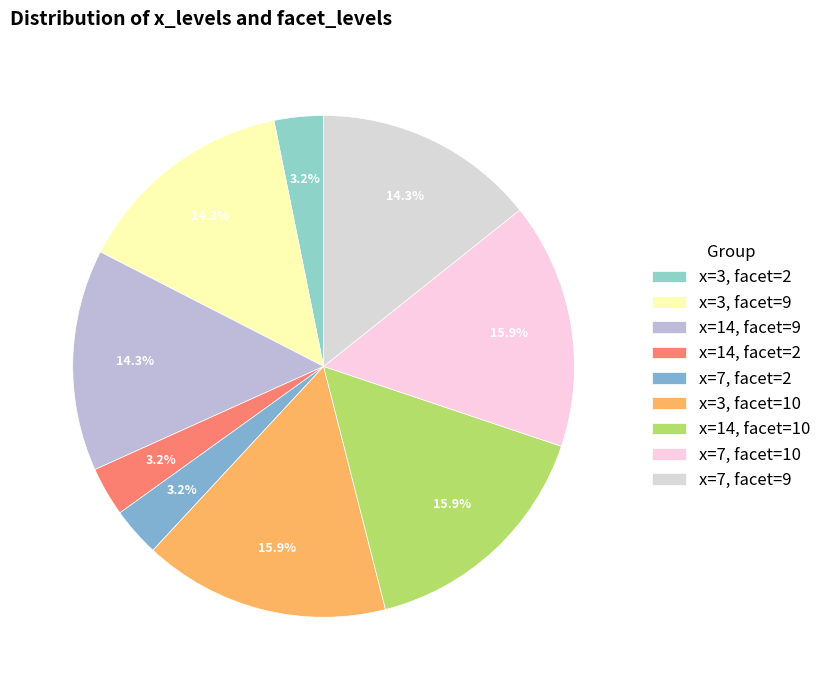

True or false: x=7, facet=2 accounts for 1% of the total.

False